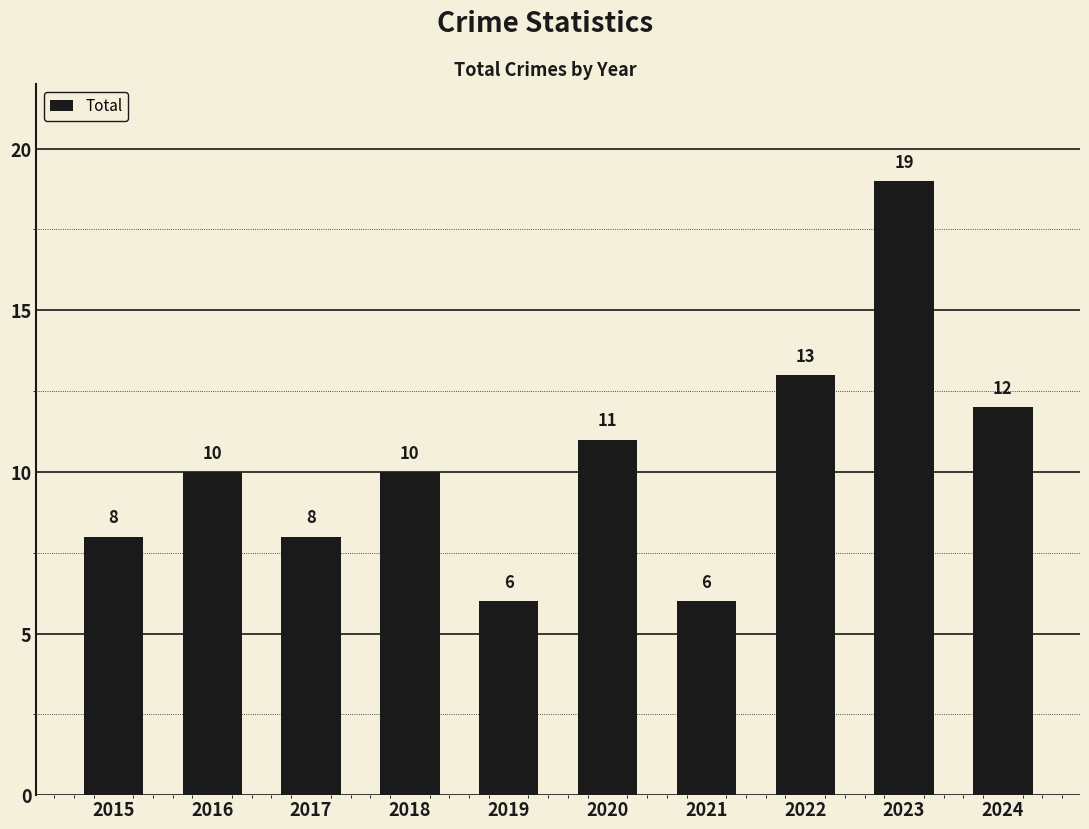

Read the value at 2024.

12